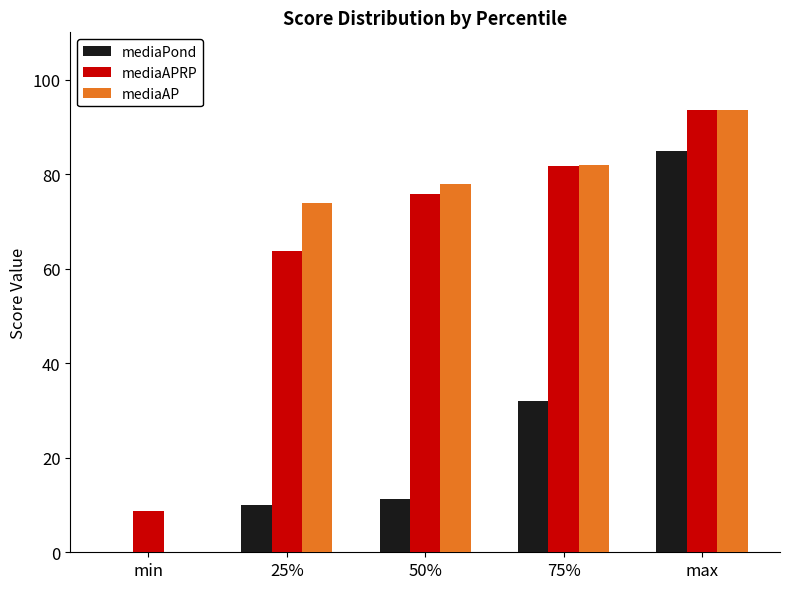

Reading left to right, extract all data points from this chart.

mediaPond: min=0.0	25%=9.9	50%=11.3	75%=32.0	max=85.0
mediaAPRP: min=8.8	25%=63.7	50%=75.8	75%=81.8	max=93.7
mediaAP: min=0.0	25%=73.9	50%=77.8	75%=82.0	max=93.7